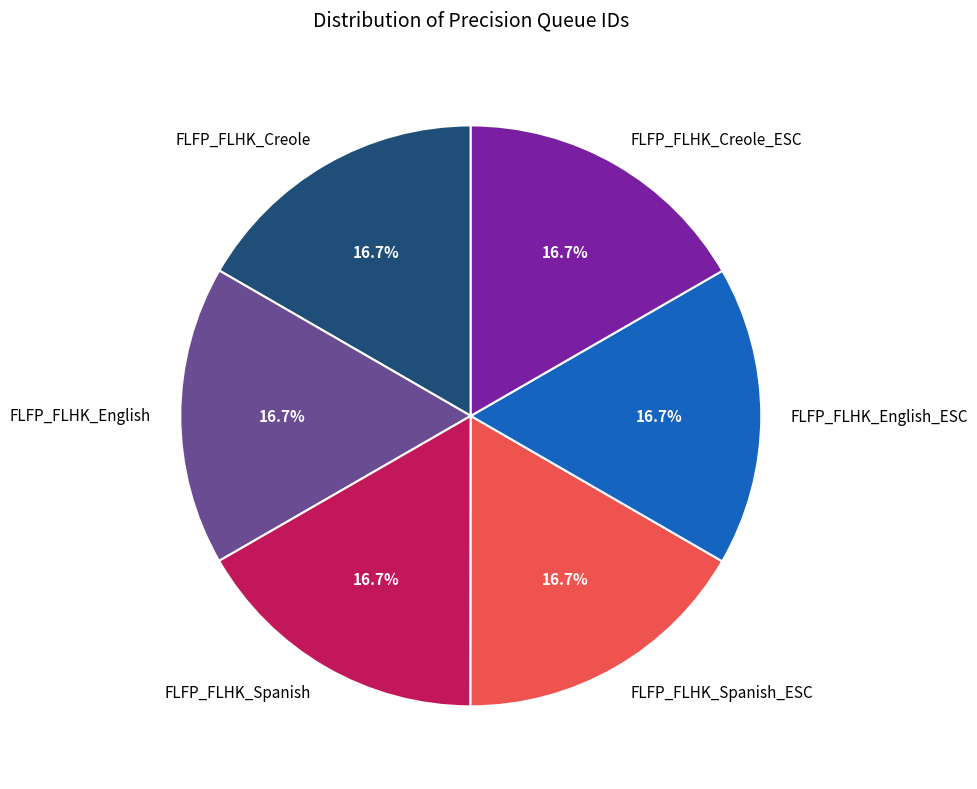

Count the number of slices in the pie.

6